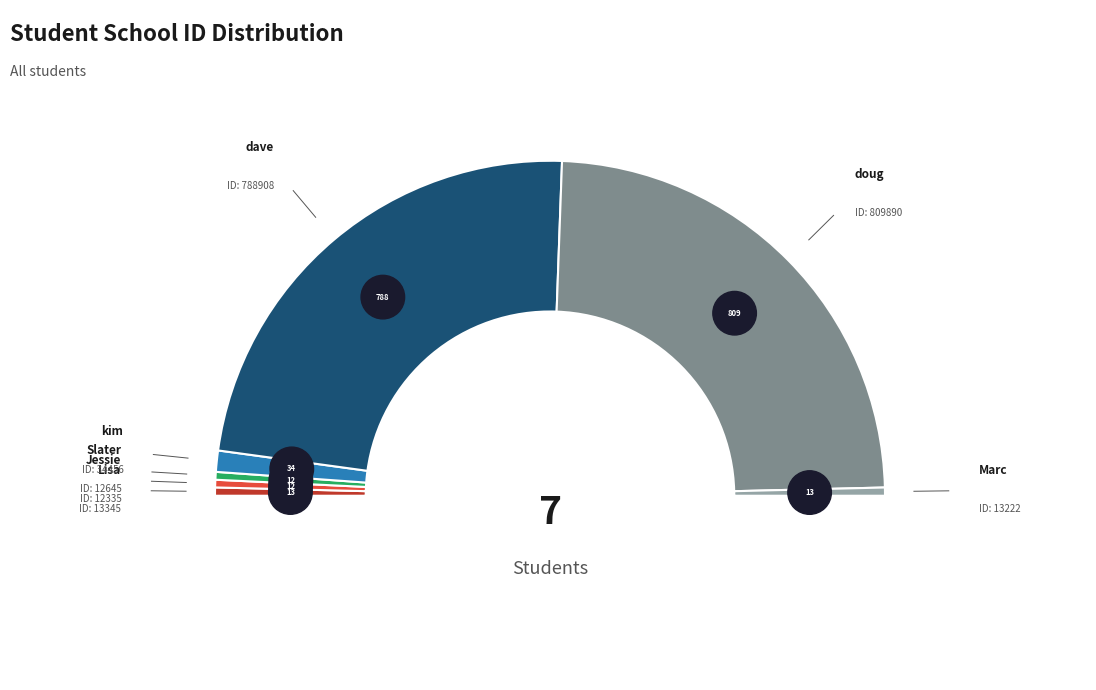

The dave slice represents 47% of the pie. True or false?

True